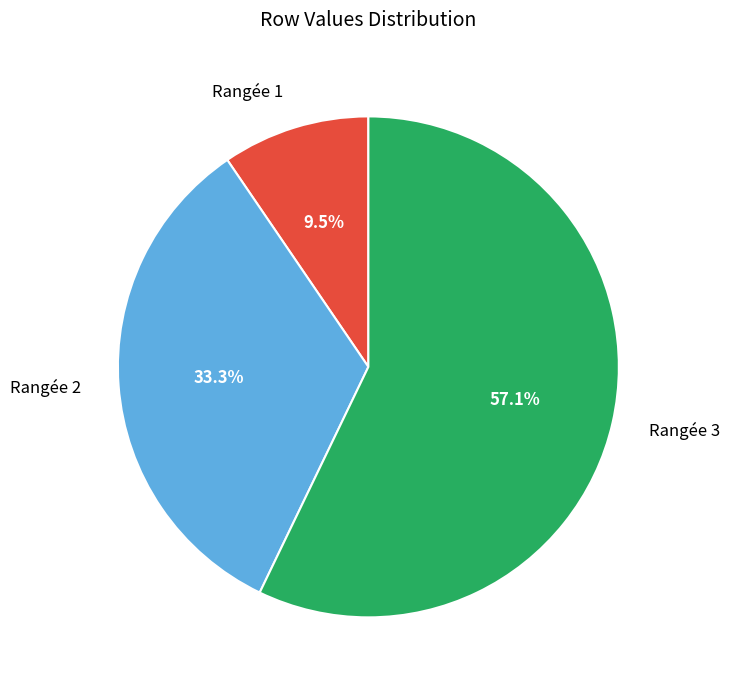

Between Rangée 3 and Rangée 1, which is larger?

Rangée 3